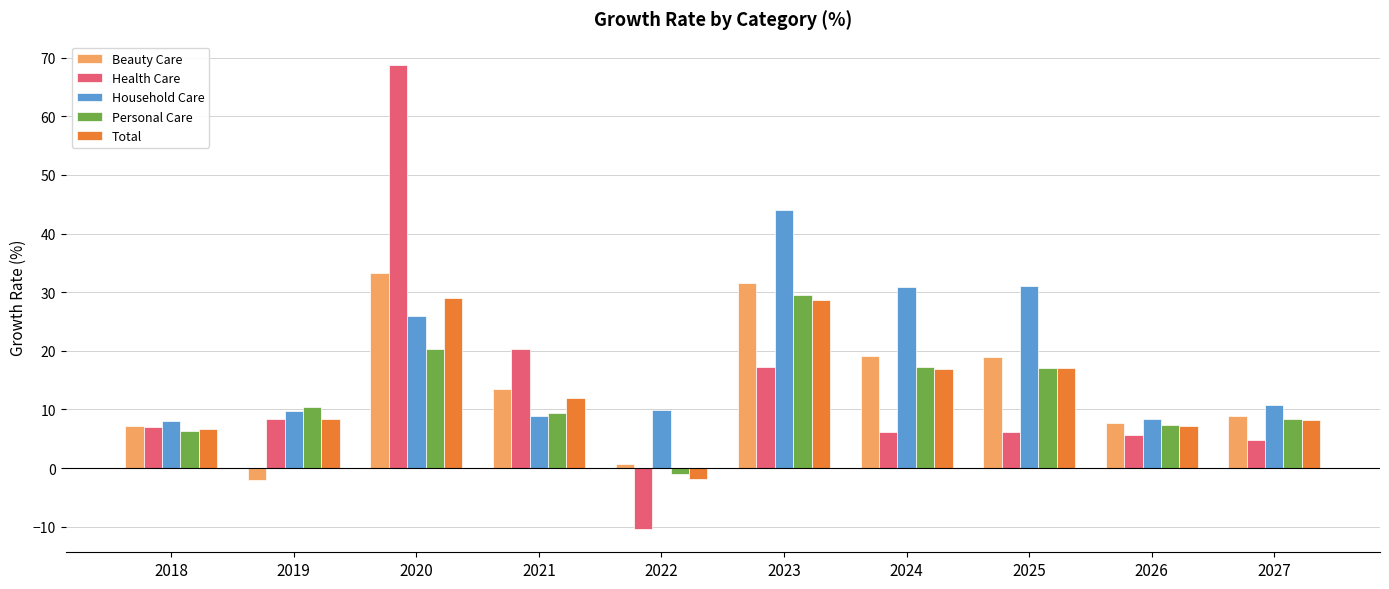

Which category has the lowest value across all series?

2022